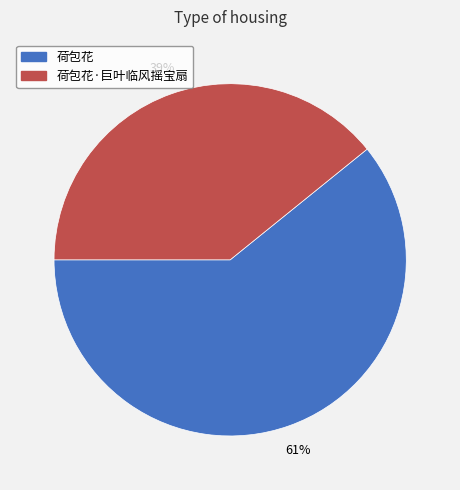

Combined, do 荷包花 and 荷包花·巨叶临风摇宝扇 account for over 50%?

Yes